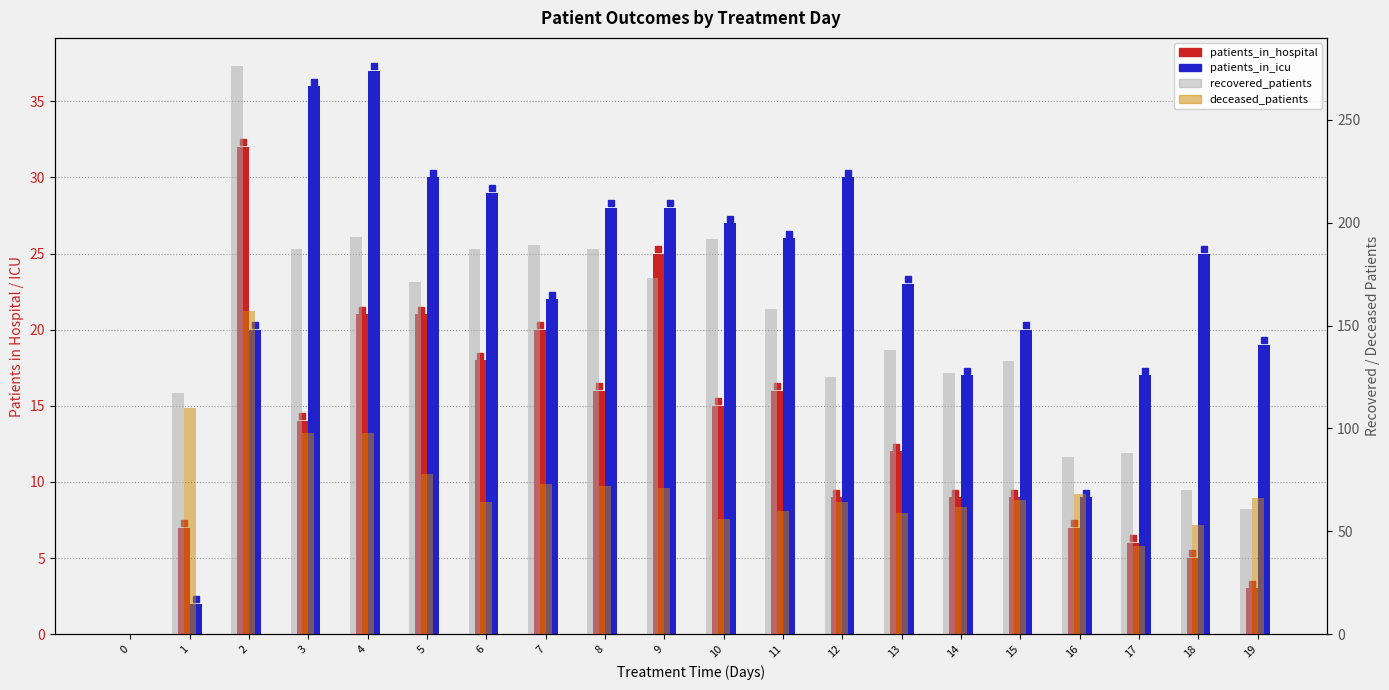

At how many categories does at least one series exceed 6?

19